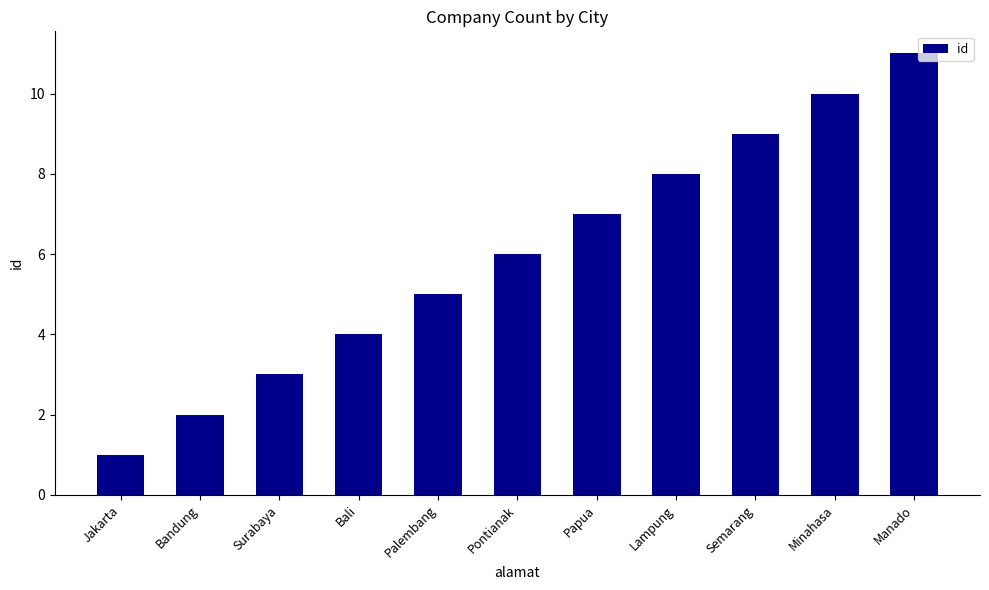

What is the change in value from Palembang to Manado?

+6